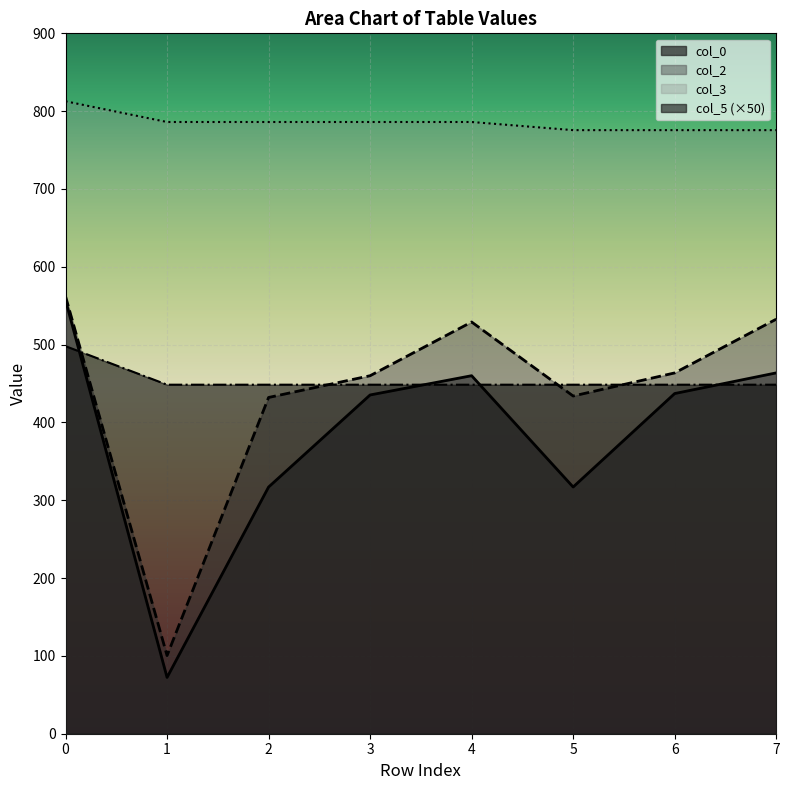

At which label does col_3 reach its minimum?

5